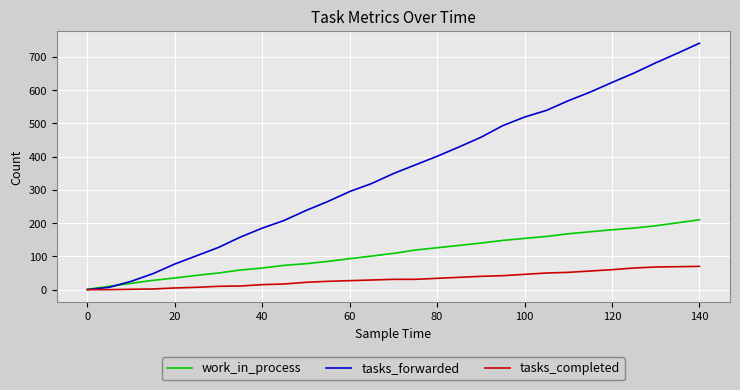

Which series has the widest spread of values?

tasks_forwarded